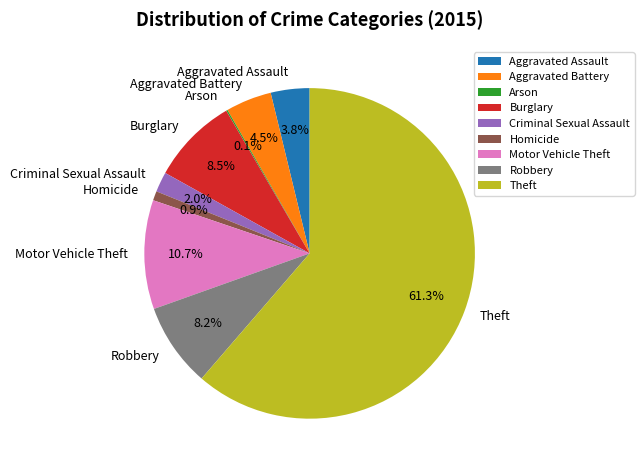

Is it true that Criminal Sexual Assault is 2% of the pie?

True